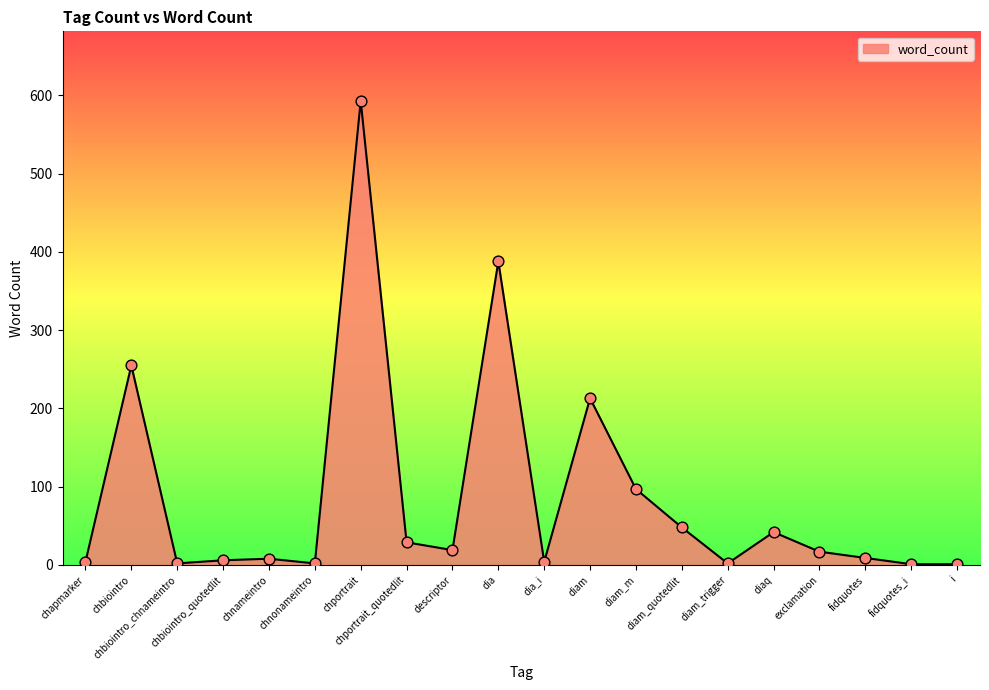

What is the change in value from dia_i to diam_quotedlit?

+44